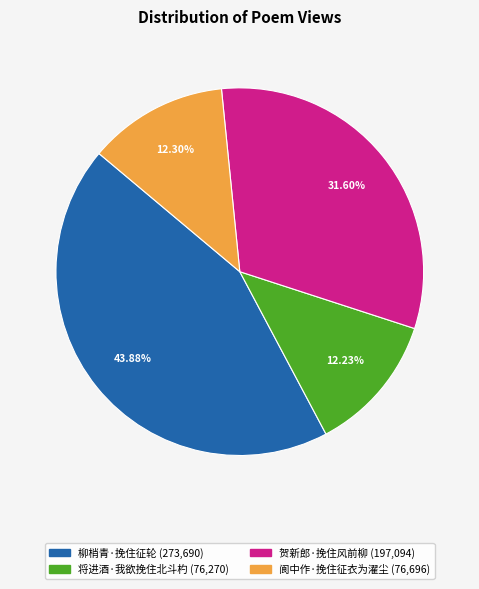

To the nearest percent, what percentage of the pie is 贺新郎·挽住风前柳?

32%